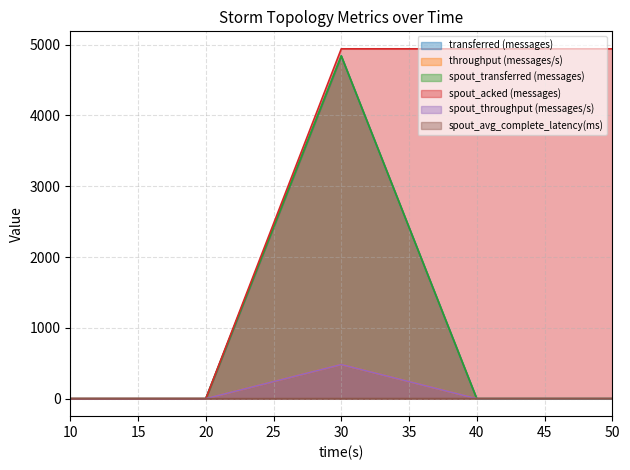

The value of spout_throughput (messages/s) at 40 is 0.0. True or false?

True